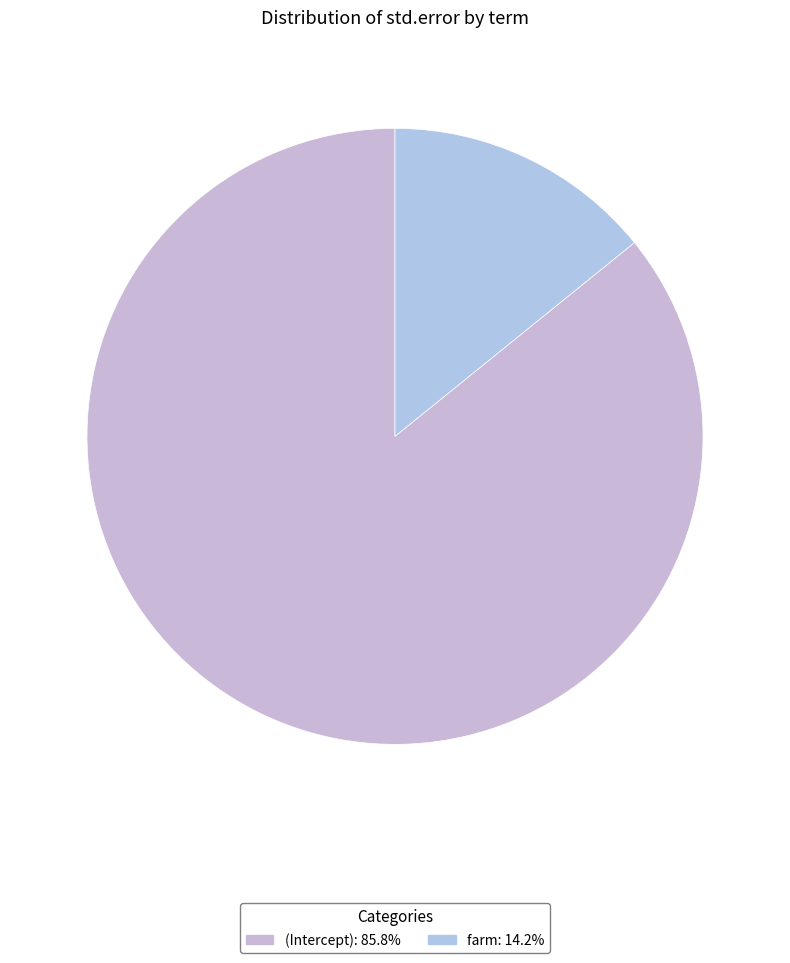

The (Intercept) slice represents 86% of the pie. True or false?

True